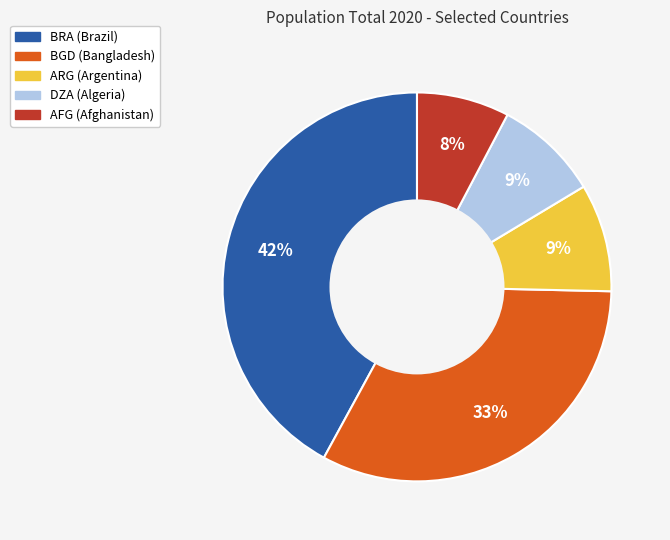

Is there any slice that represents more than half of the pie?

No